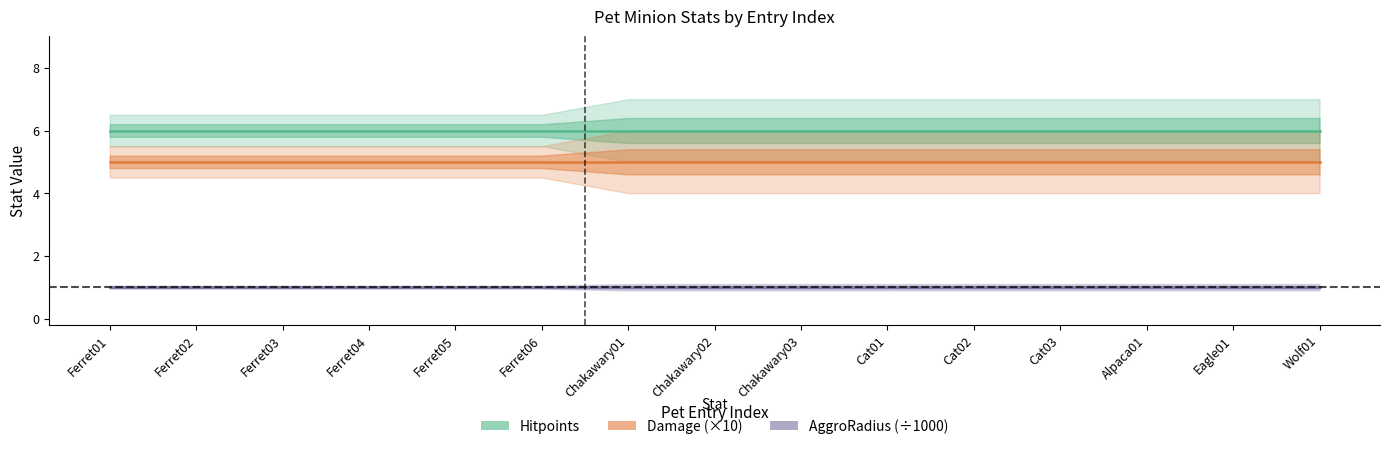

True or false: AggroRadius (÷1000) and Hitpoints intersect in this chart.

False